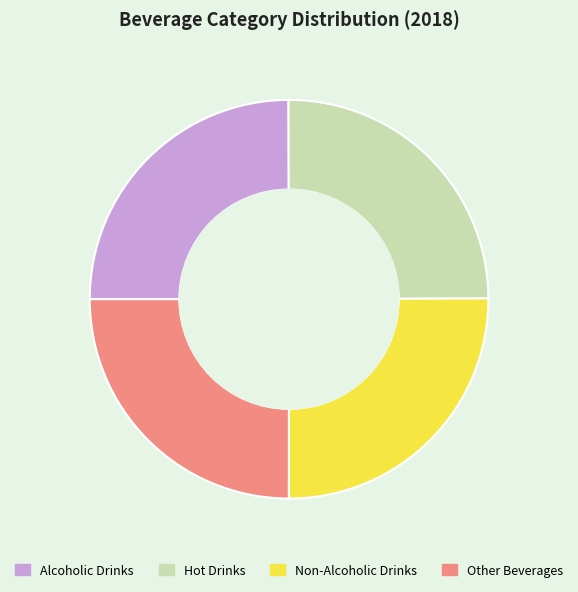

Is Hot Drinks the majority of the pie?

No